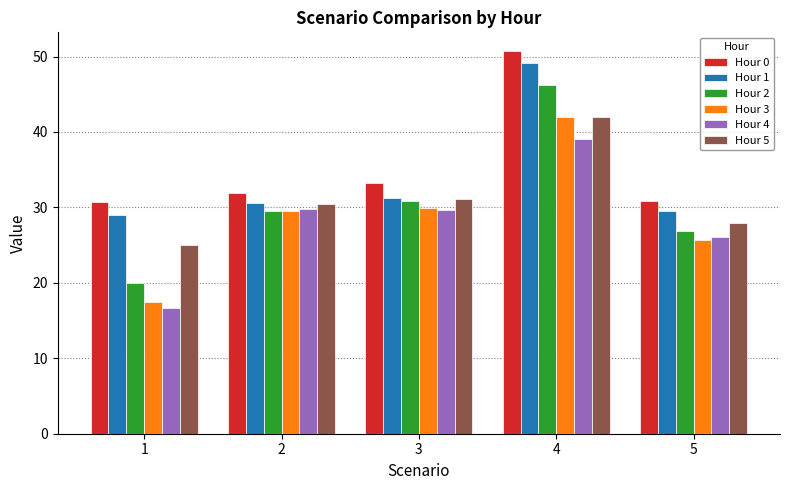

What are all the series names shown in the legend?

Hour 0, Hour 1, Hour 2, Hour 3, Hour 4, Hour 5